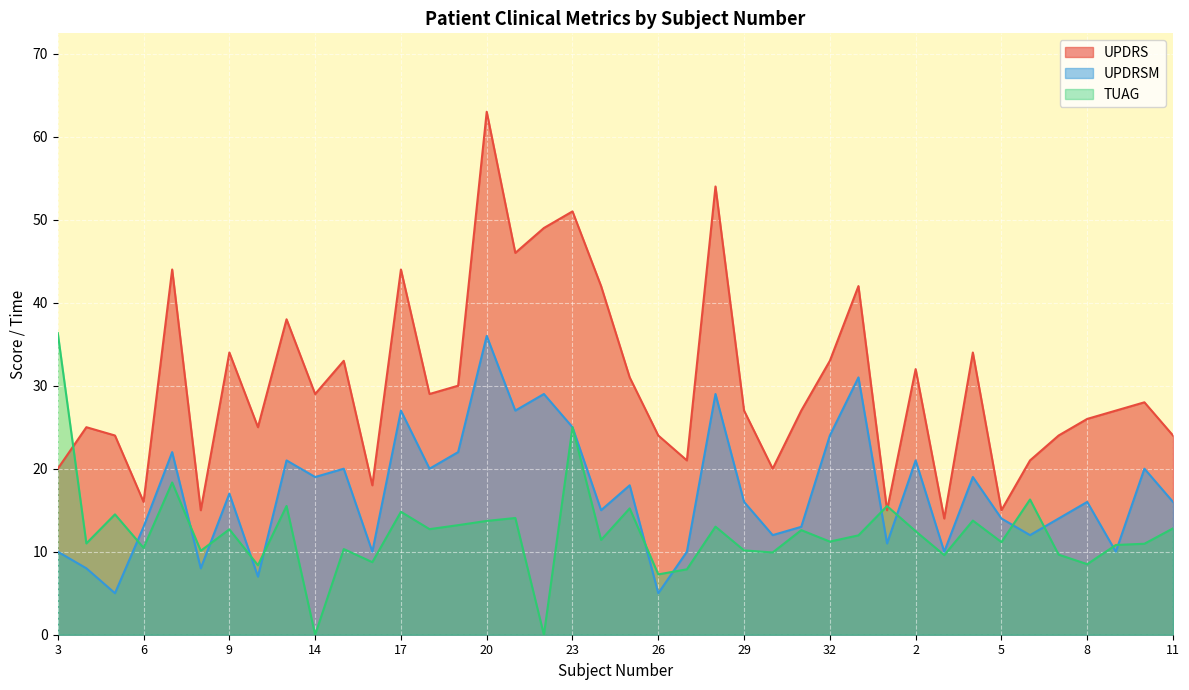

After their last crossing, which series has the higher values: UPDRSM or TUAG?

UPDRSM